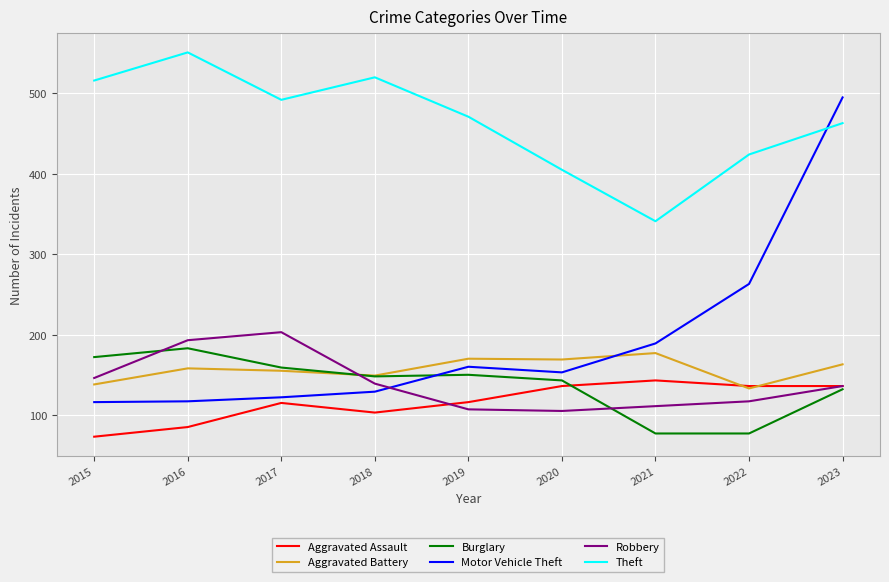

What is the highest value of the Theft series?

551